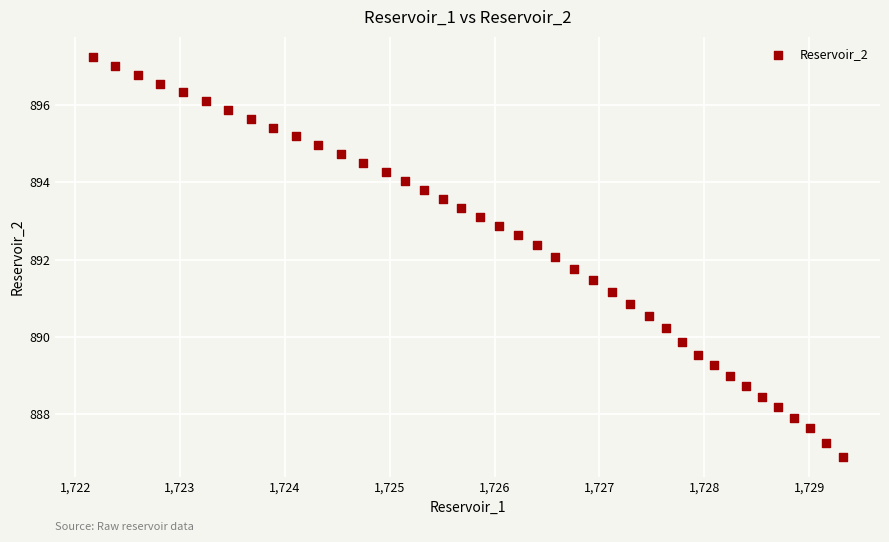

What is the range of X values (max minus min)?

7.1